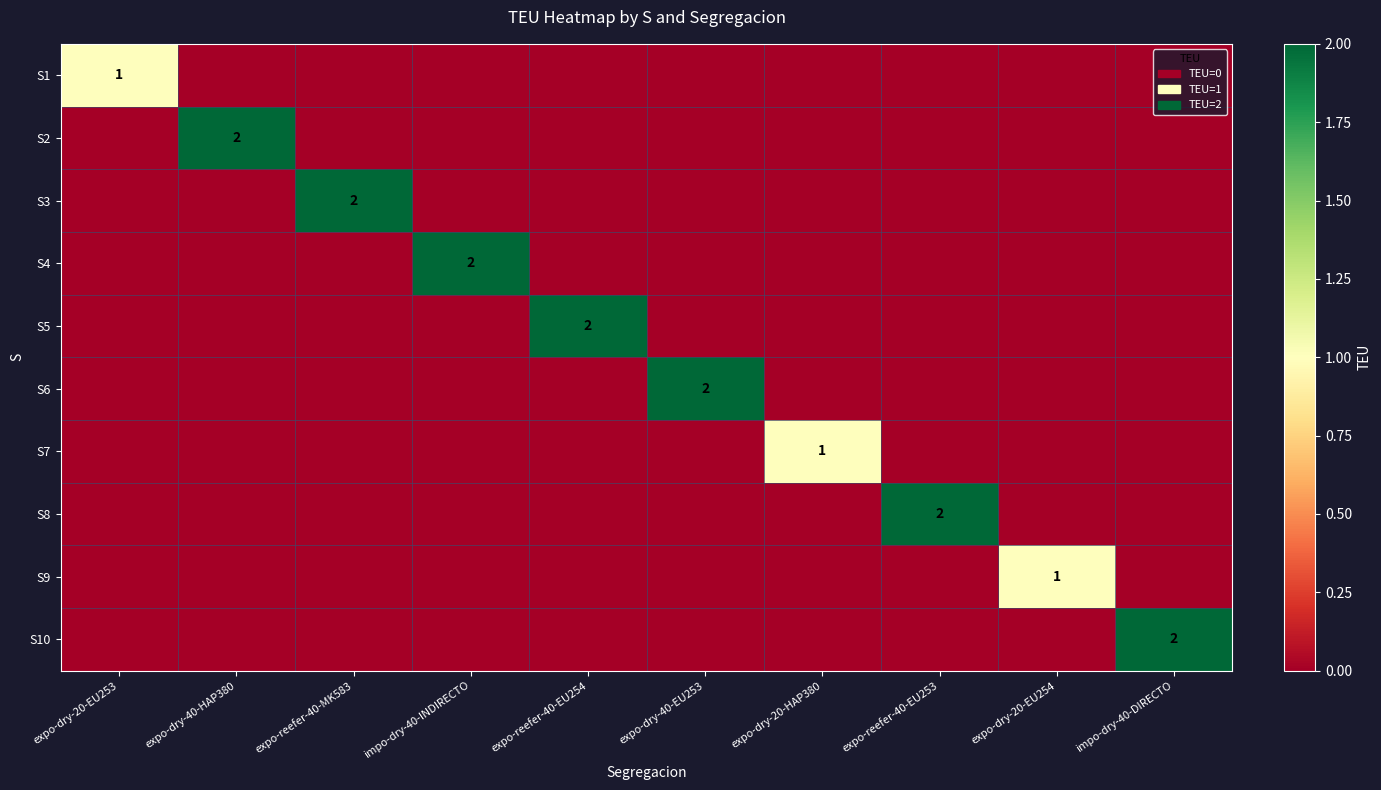

True or false: S10 has a value of 2 at impo-dry-40-DIRECTO.

True